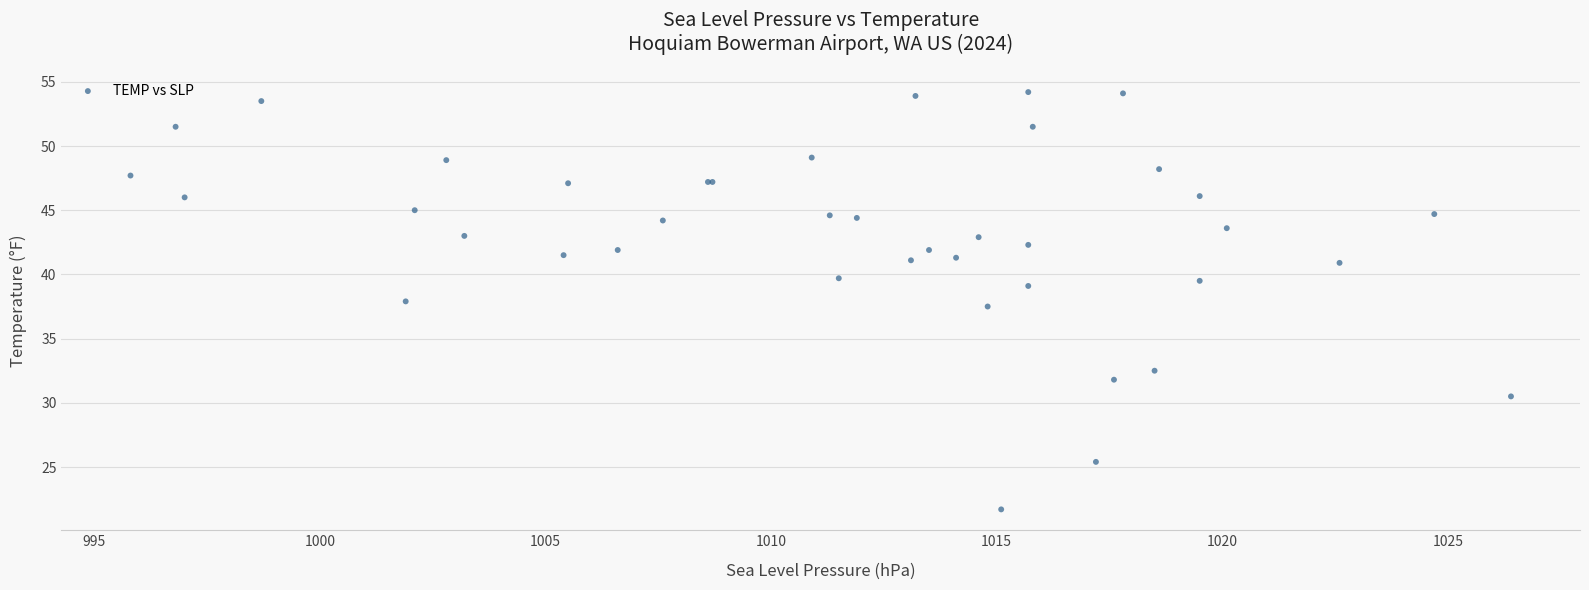

What Y value in the scatter plot is closest to 37?

37.5